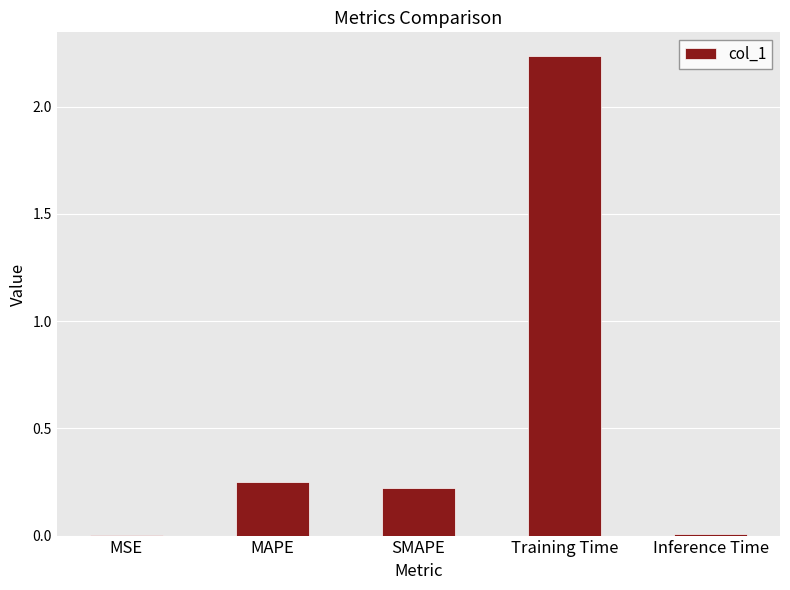

The chart shows a value of 0.2 at MAPE. True or false?

True